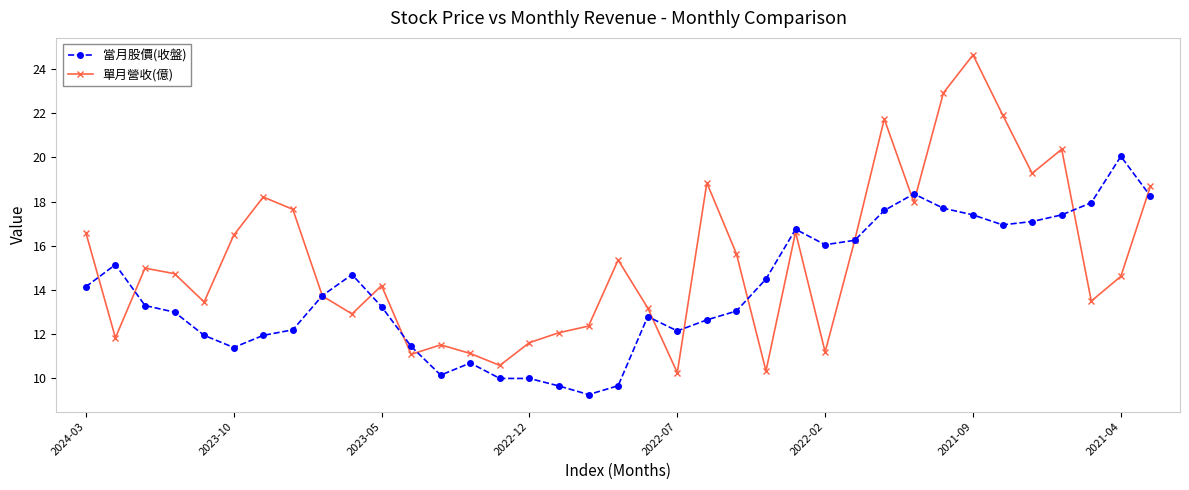

What is the value of the 單月營收(億) point at the 24th from the left?

10.3